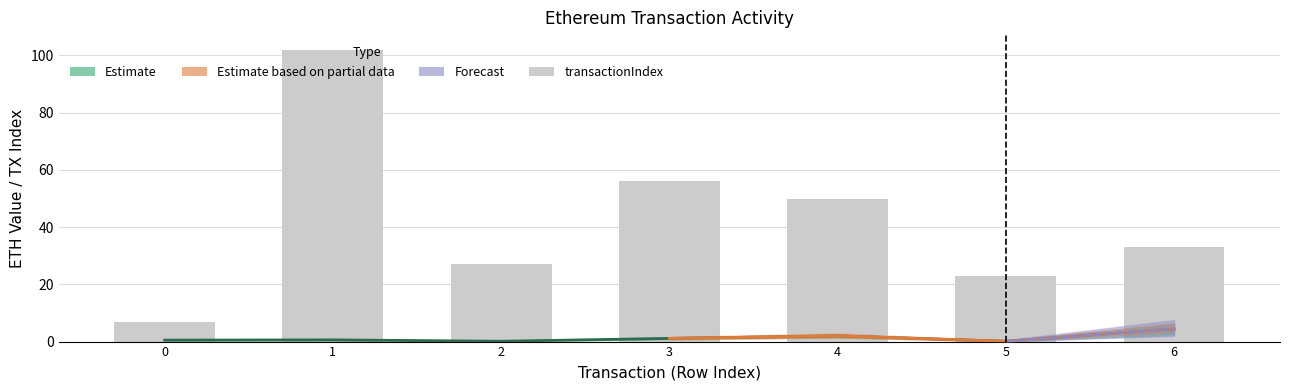

The value of transactionIndex at 2 is 17.0. True or false?

False